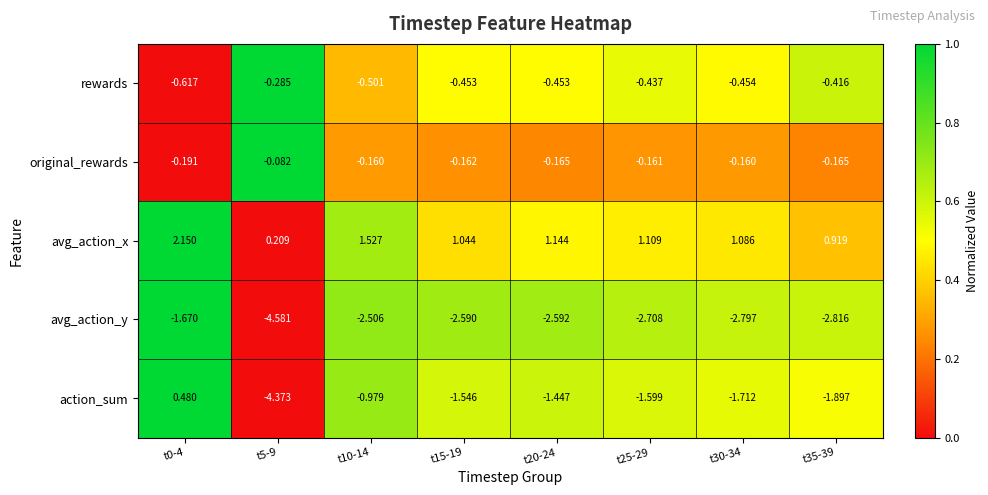

Rank the series by their maximum value, from lowest to highest.

avg_action_y, rewards, original_rewards, action_sum, avg_action_x